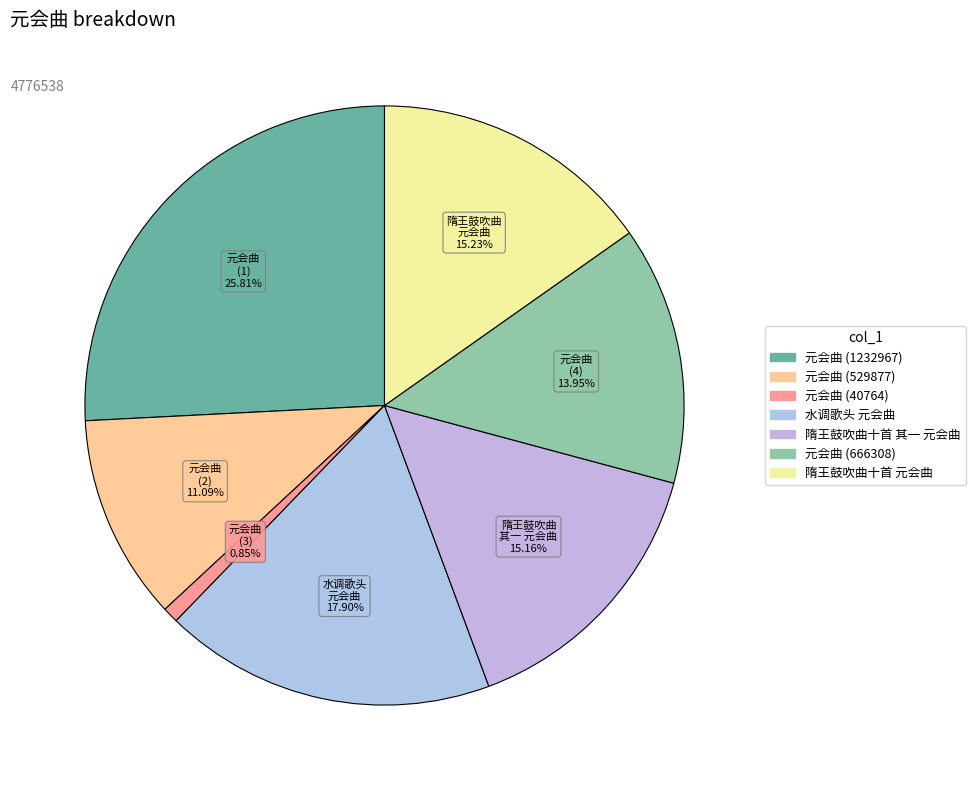

To the nearest percent, what is the difference between the largest and smallest slice percentages?

25%